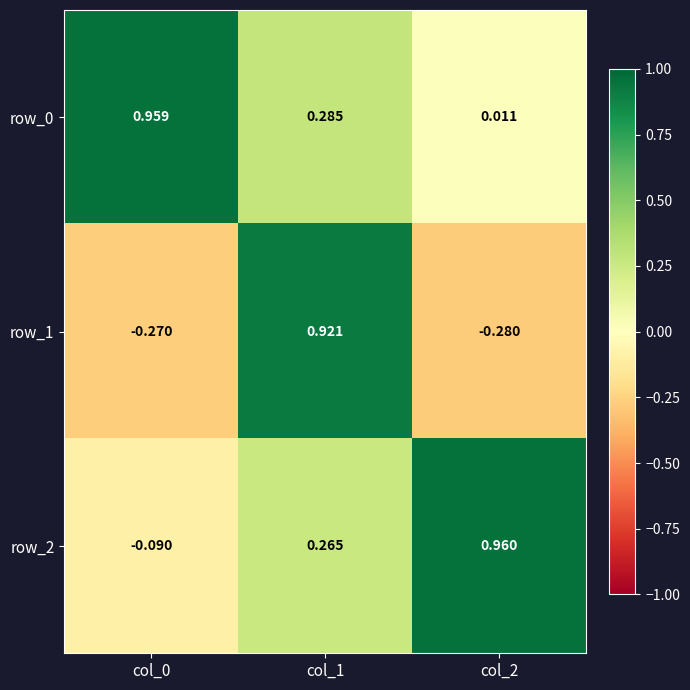

Is the value of row_1 at col_0 greater than the value of row_2 at col_1?

No